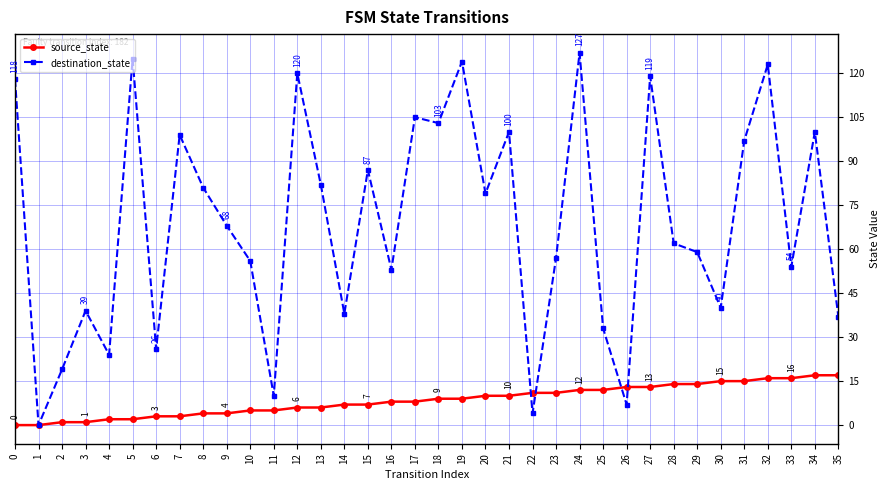

Rank the series at 28 from lowest to highest value.

source_state, destination_state